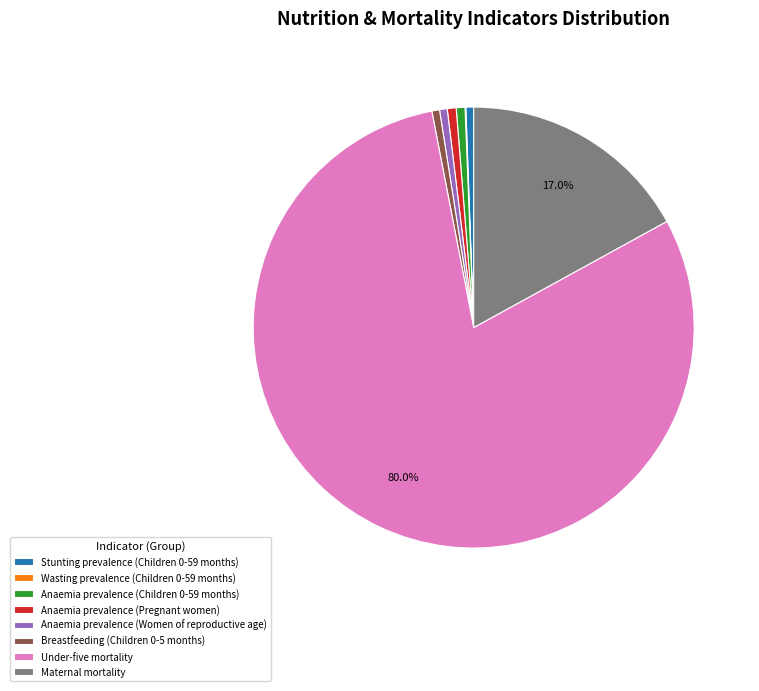

Which slice represents more than half of the pie?

Under-five mortality